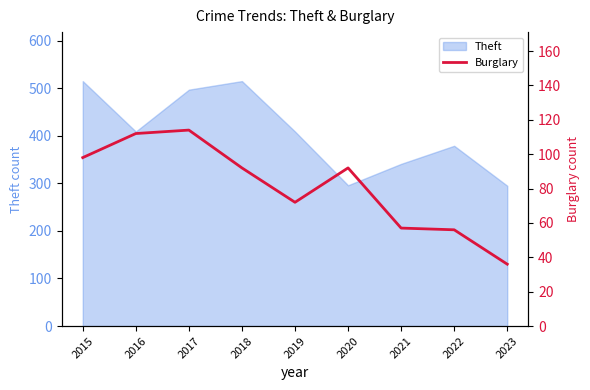

The Theft series shows 379 at 2022. True or false?

True